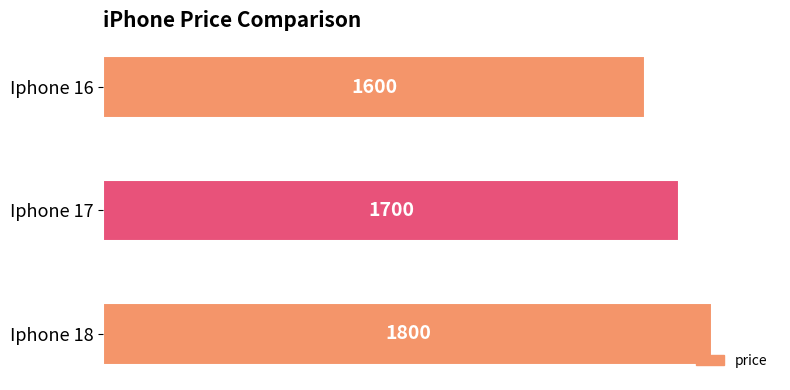

What is the sum of the values at Iphone 16 and Iphone 18?

3400